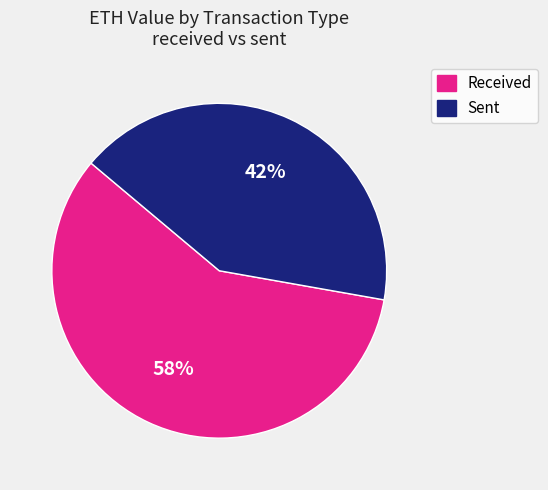

To the nearest percent, what is the average slice percentage?

50%